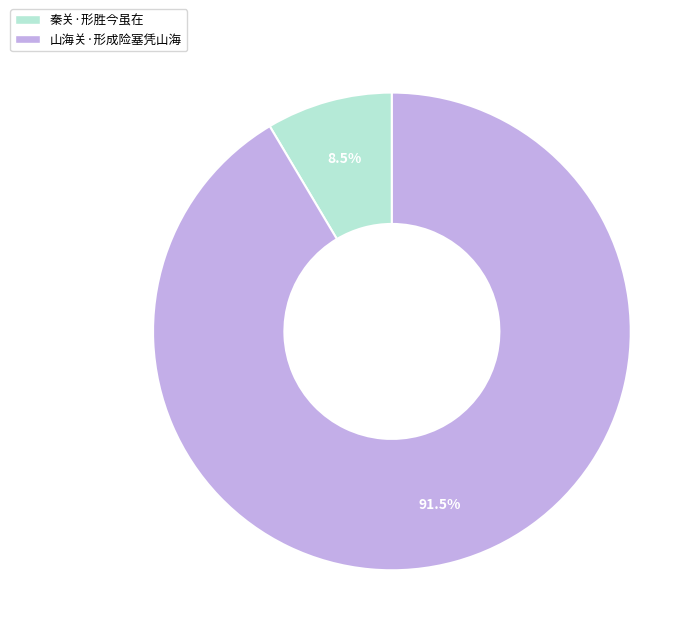

How much of the chart is everything except 秦关·形胜今虽在?

91.5%